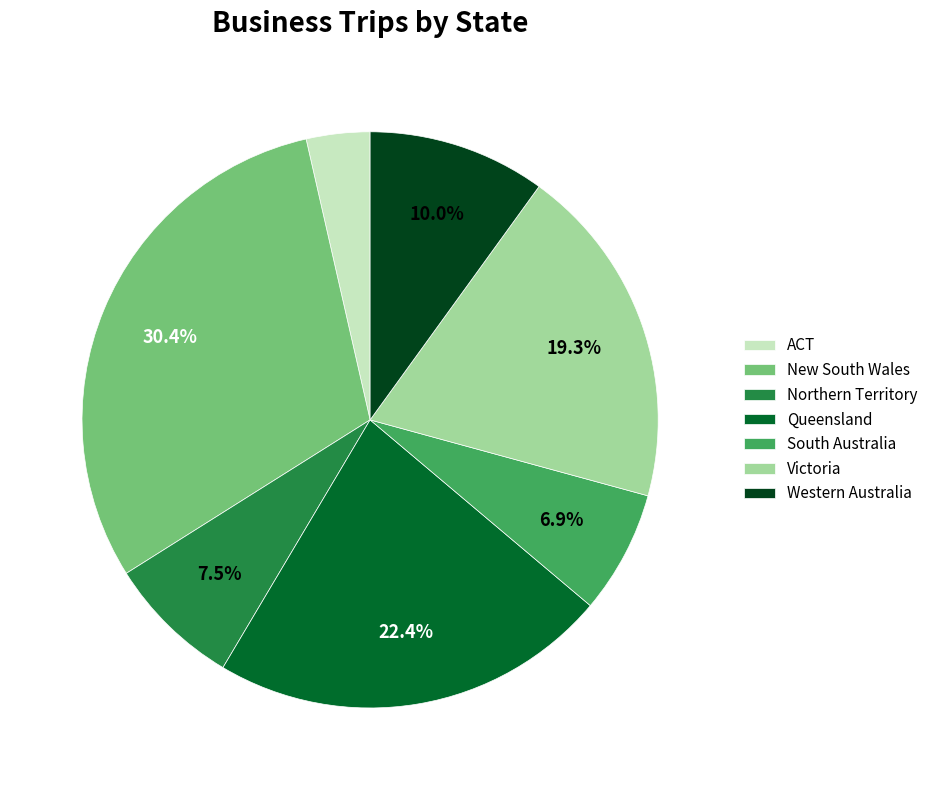

Is the sum of Western Australia and South Australia greater than half?

No